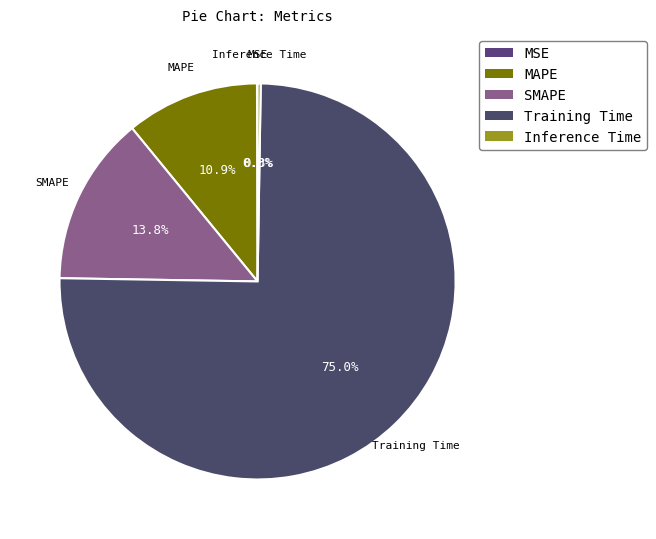

Which category has the biggest portion of the pie?

Training Time